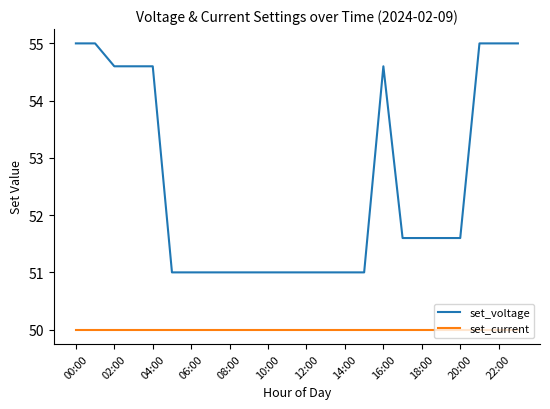

Which series has the largest total across all categories?

set_voltage